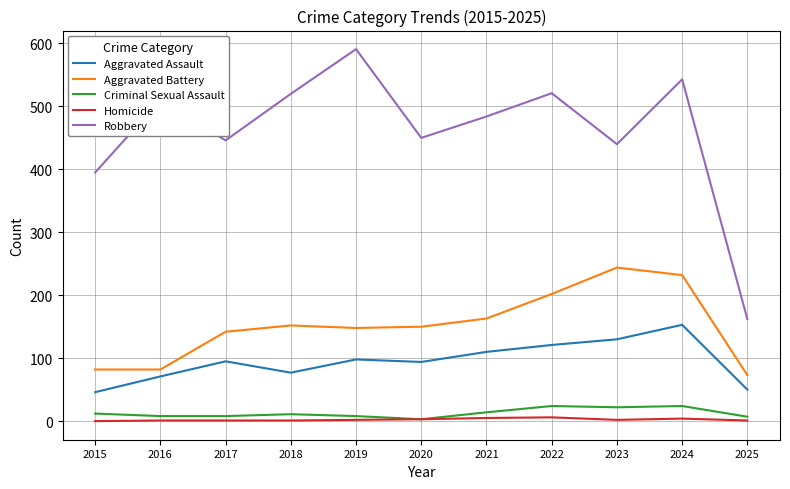

True or false: Criminal Sexual Assault has a value of 11 at 2018.

True